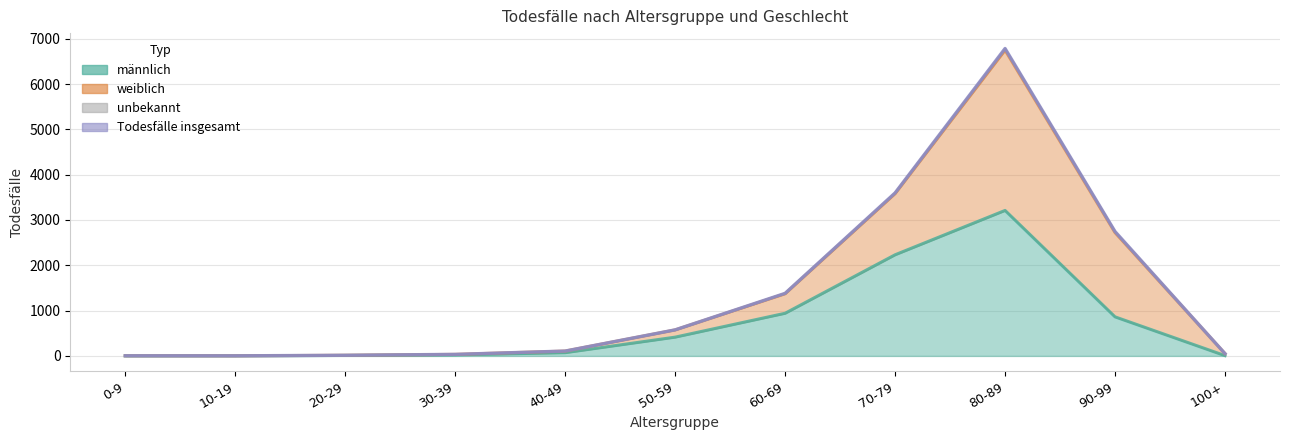

Where does the männlich series first go above 71?

50-59